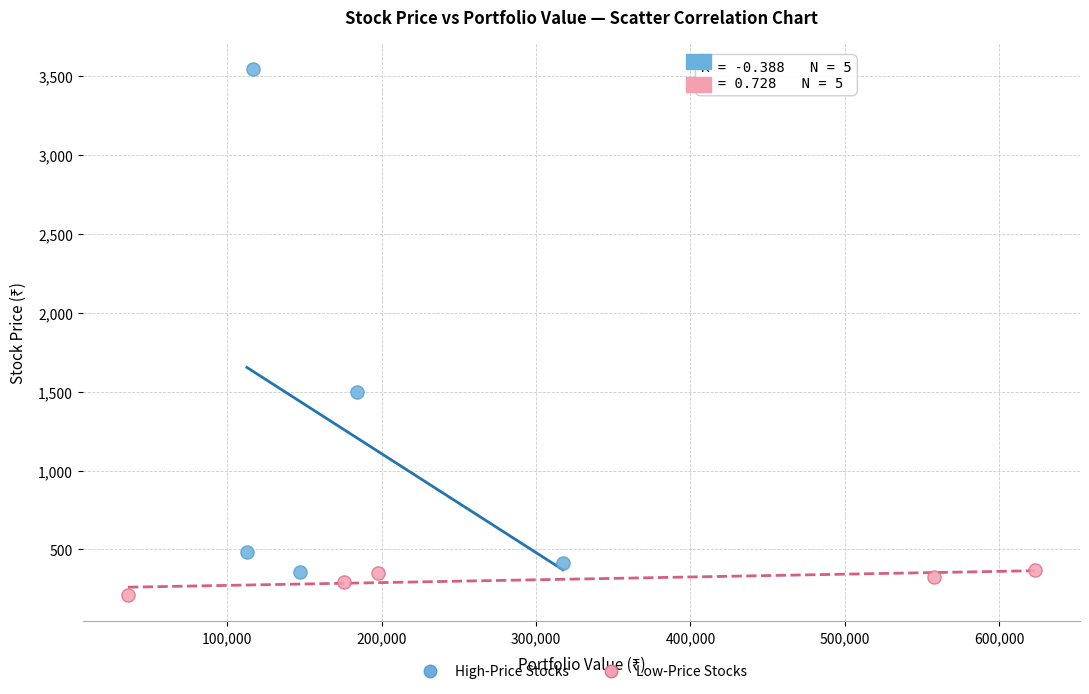

What are all the series names shown in the legend?

High-Price Stocks, Low-Price Stocks